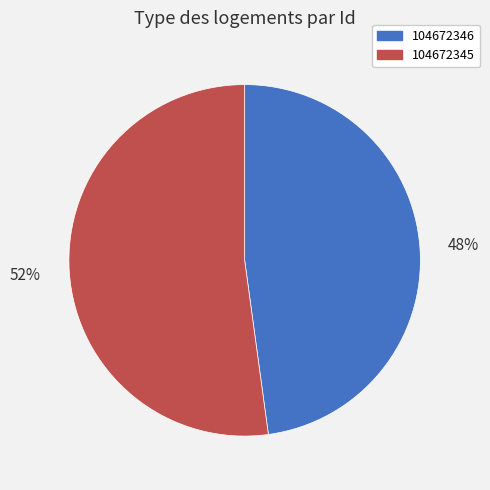

Which category accounts for the majority?

104672345